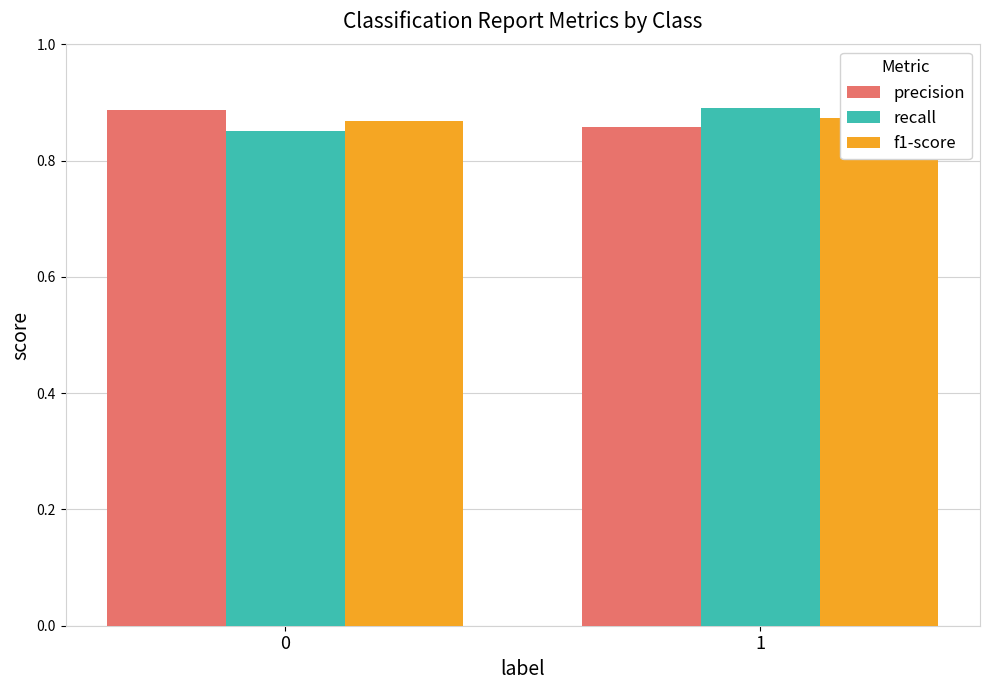

How many bars are there in total?

6